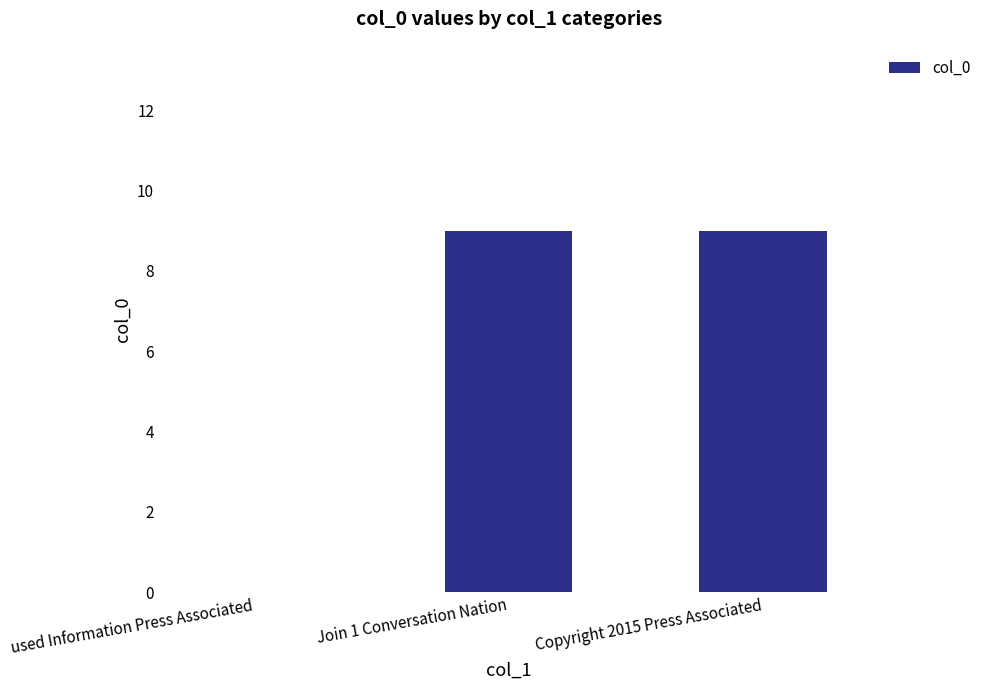

What is the average value?

6